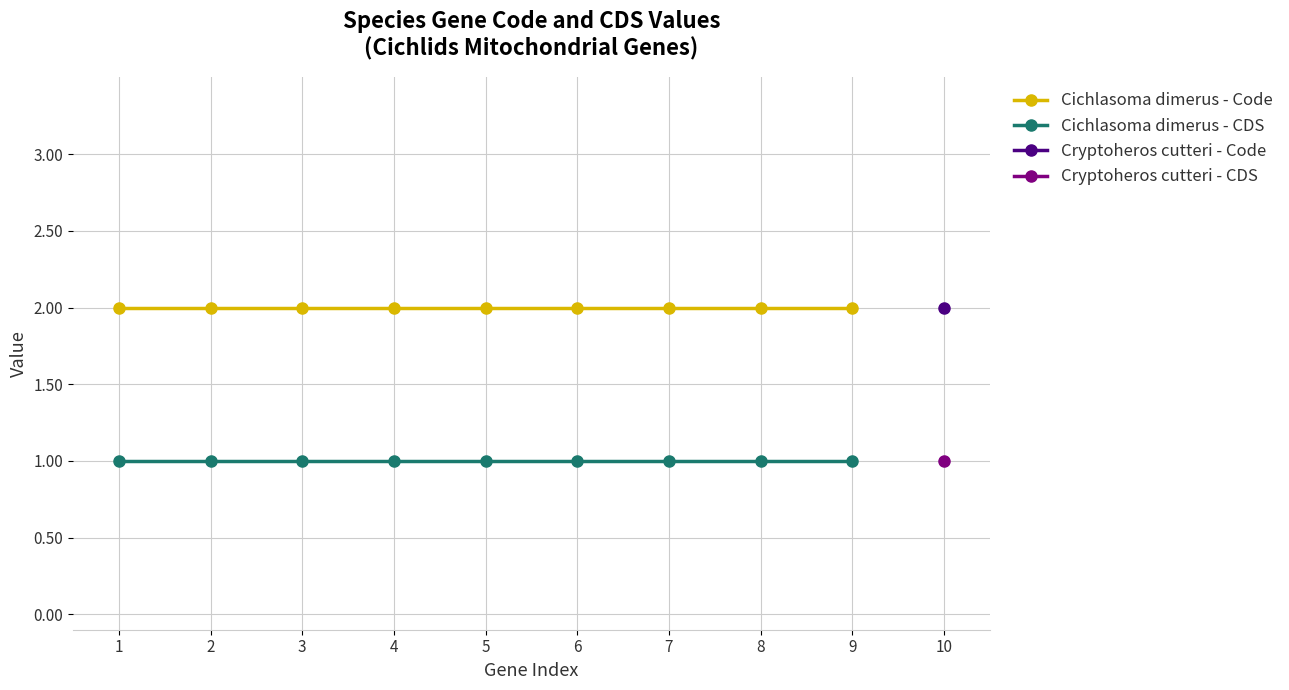

What is the value of the Cichlasoma dimerus - Code point at the 9th from the left?

2